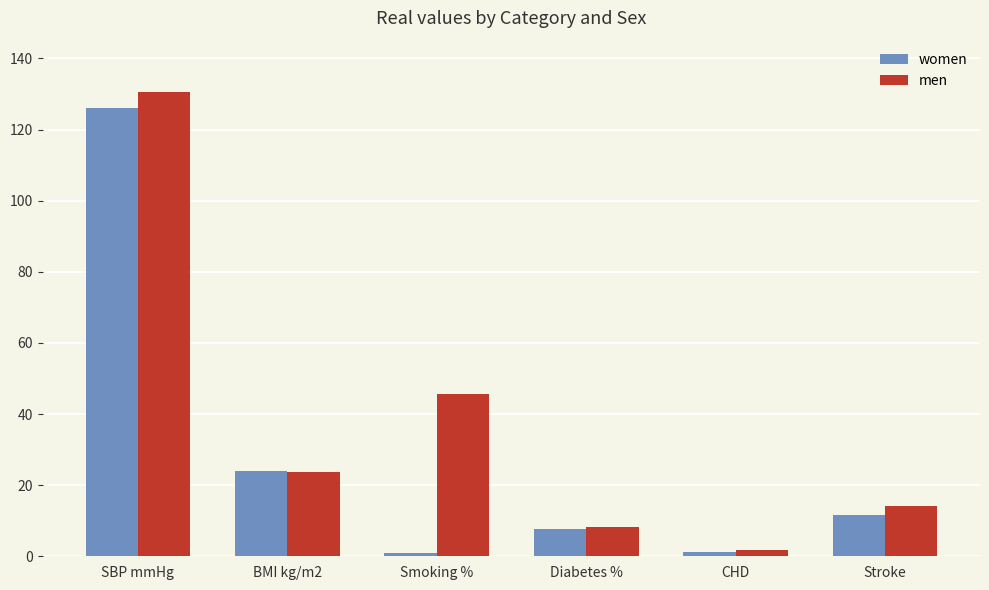

Does the chart contain any negative values?

No